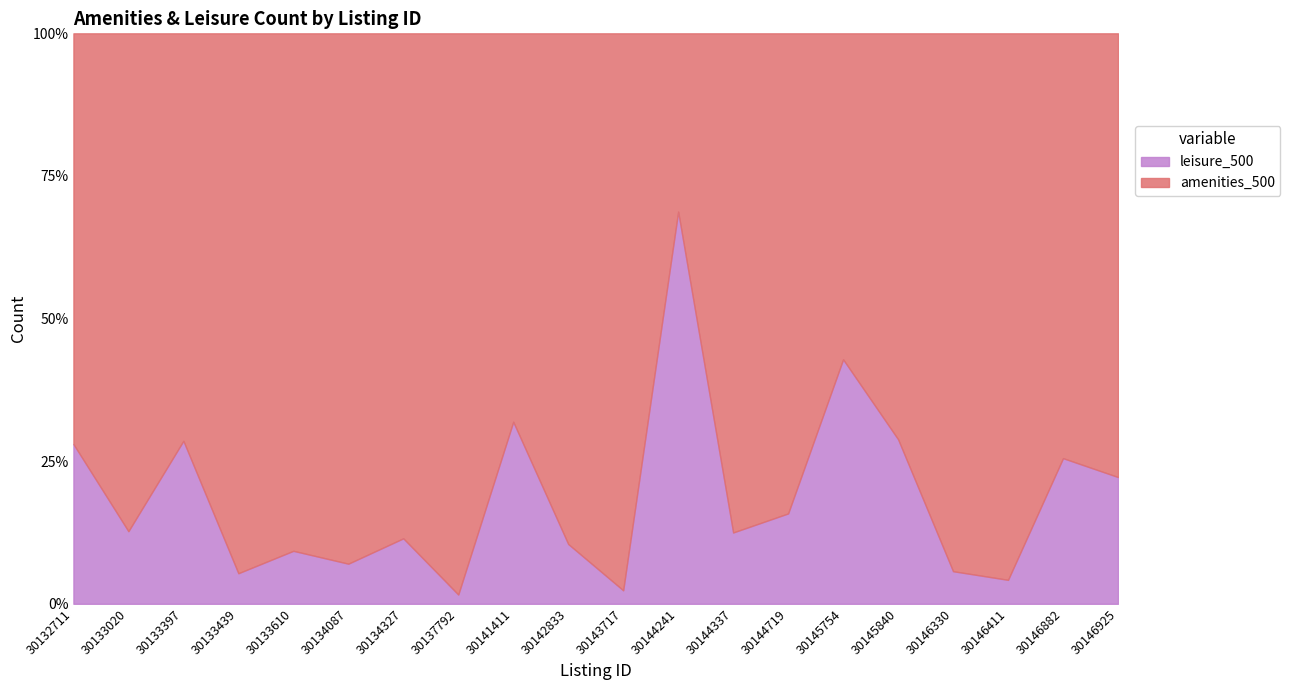

What is the average value of the leisure_500 series?

18.8